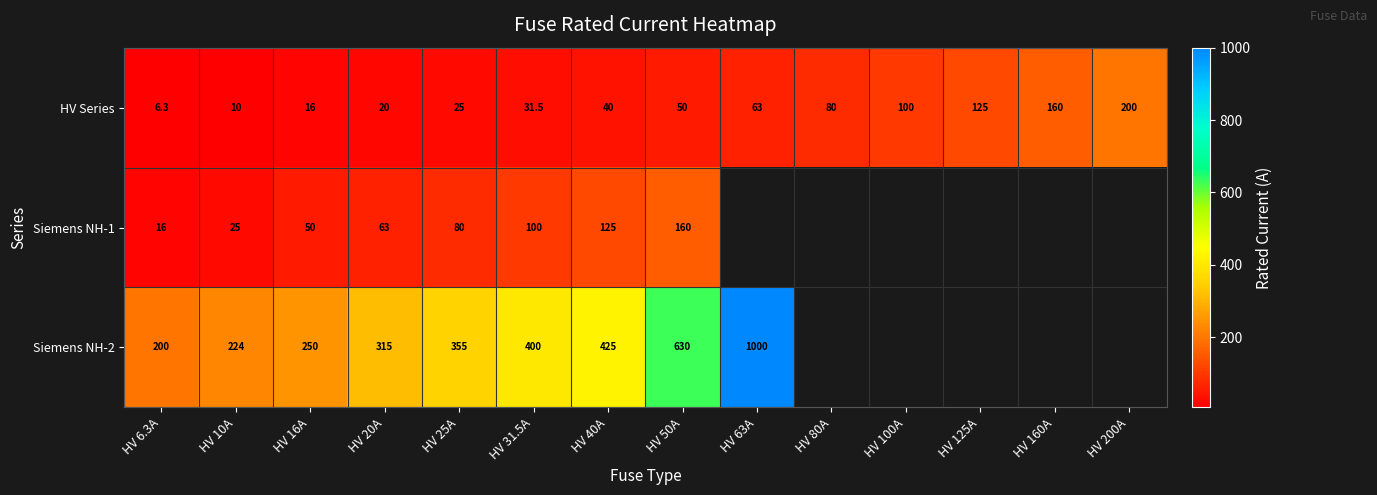

True or false: HV Series has a value of 5.2 at HV 10A.

False